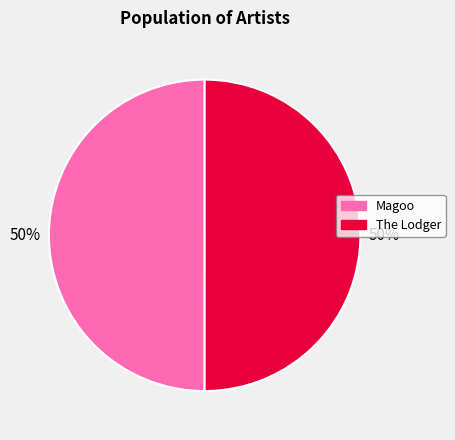

To the nearest percent, what is the average slice percentage?

50%